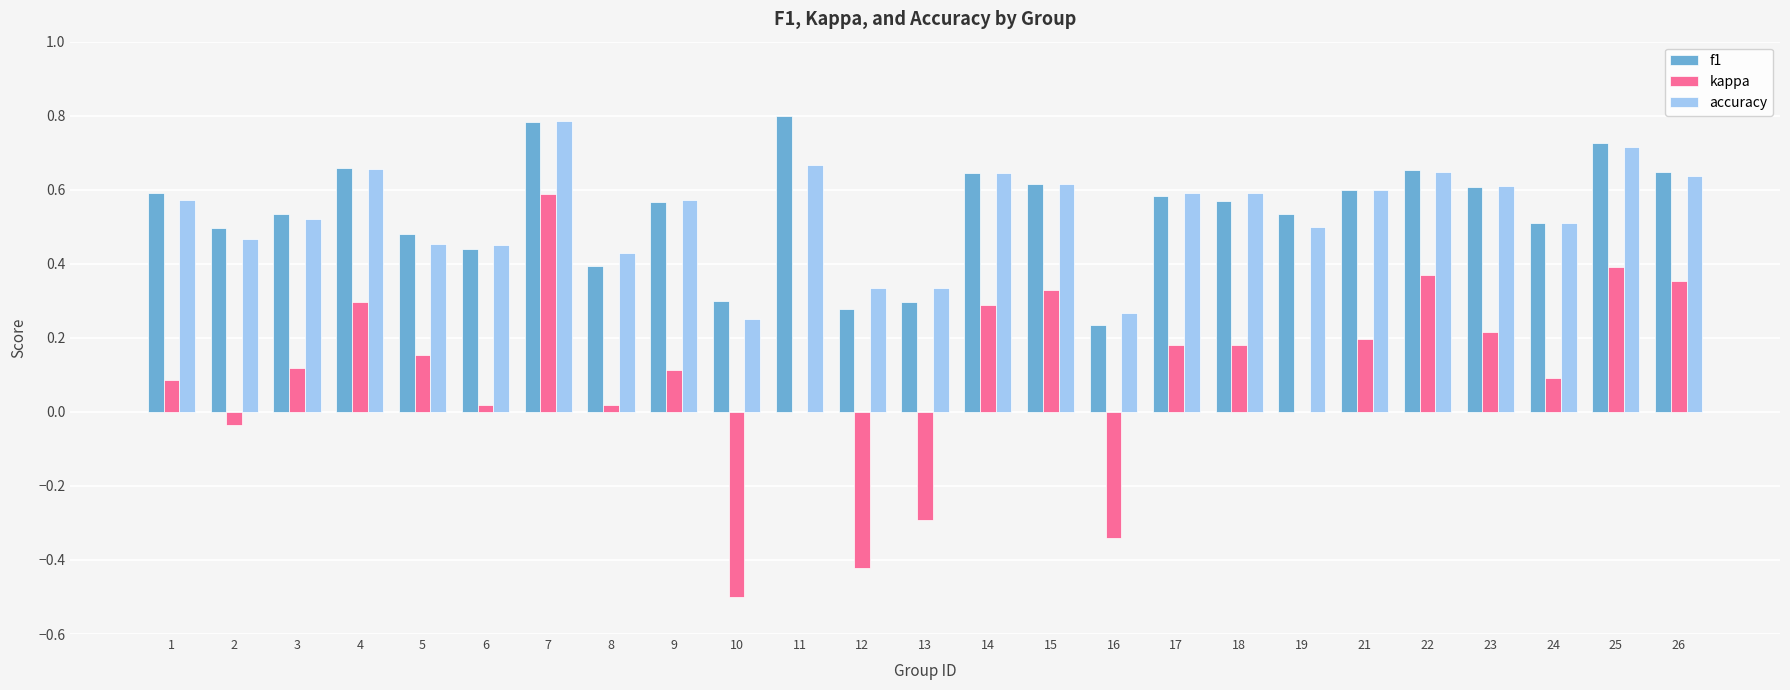

What is the sum of all accuracy values?

13.4